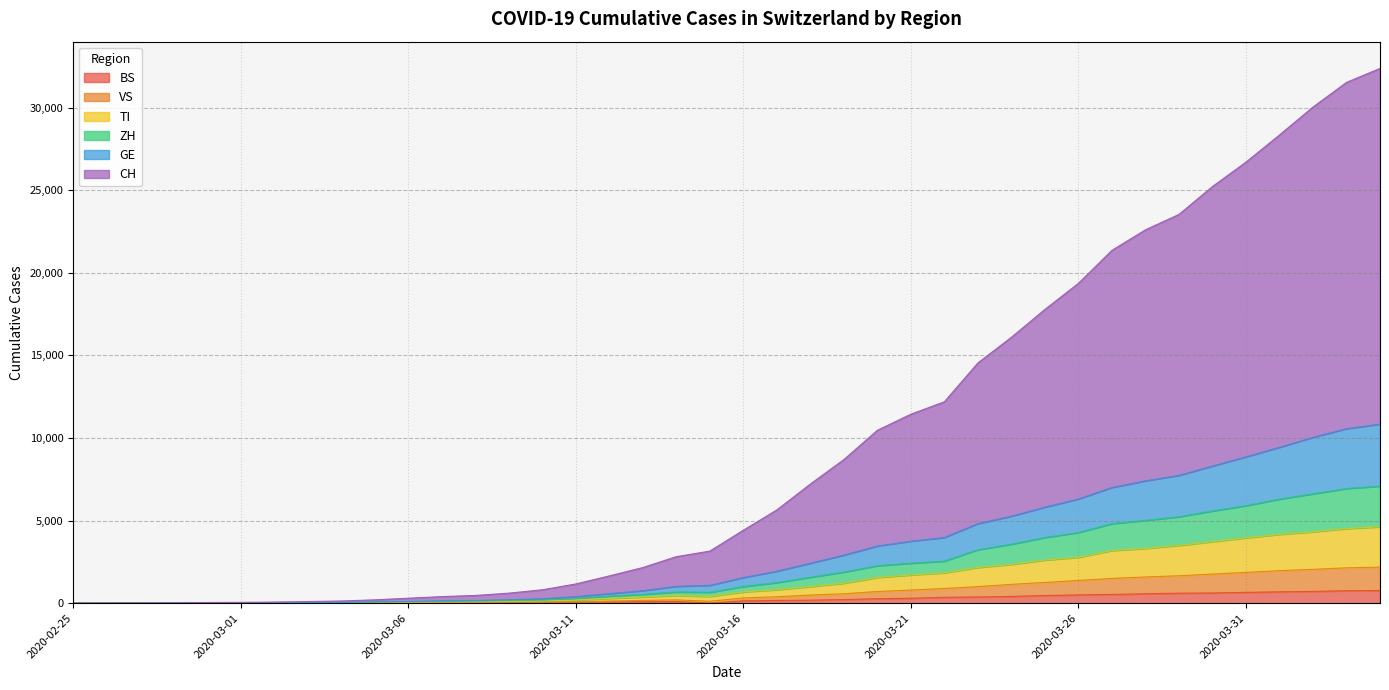

What is the maximum value shown in the chart?

32368